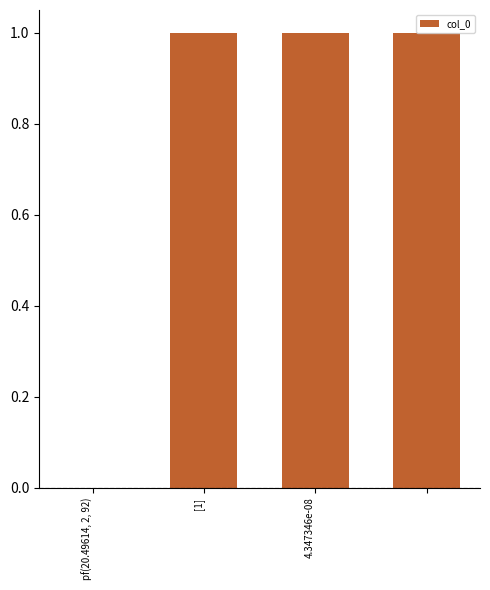

What is the average value?

1